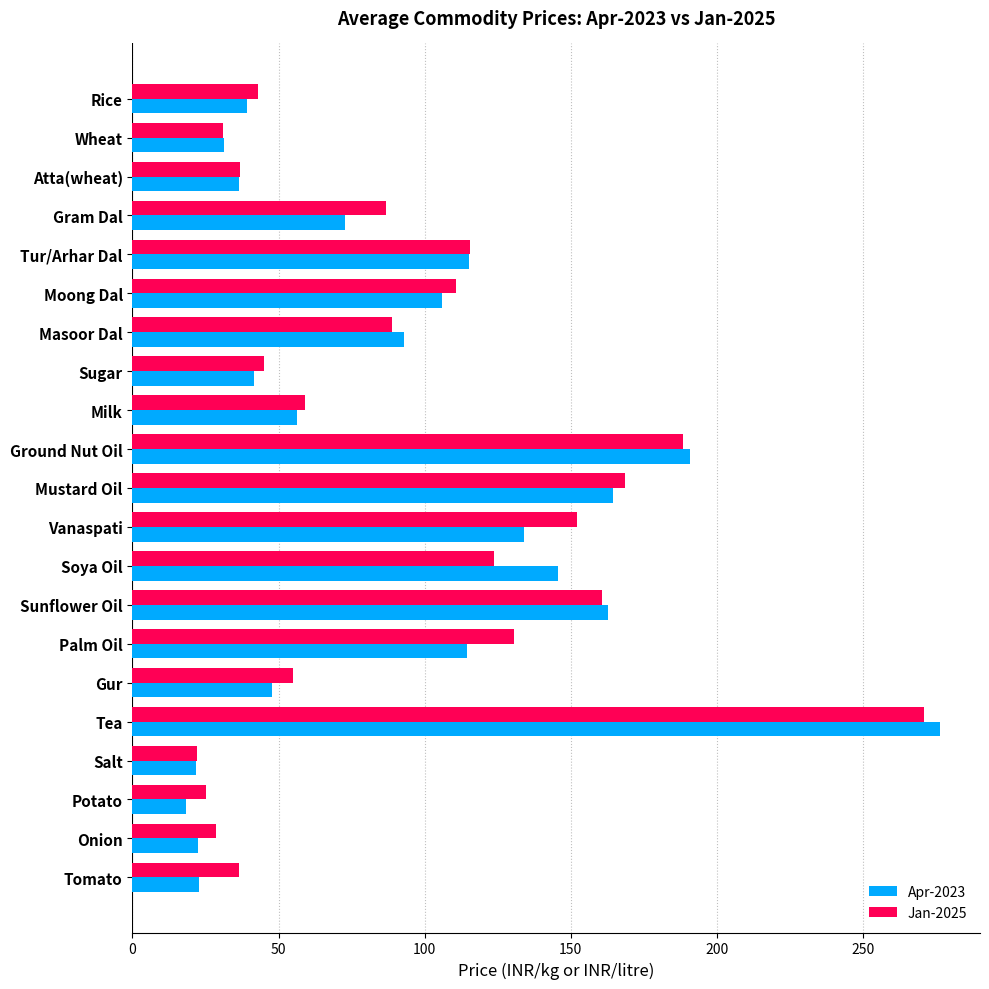

What is the sum of the Jan-2025 values at Masoor Dal and Atta(wheat)?

125.7